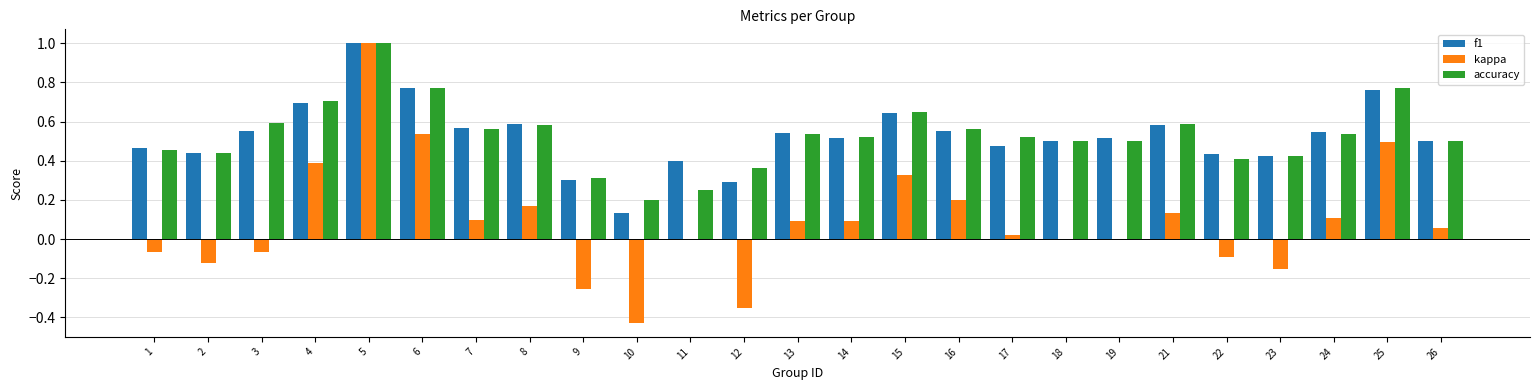

Between 6 and 17, which series saw the biggest shift?

kappa